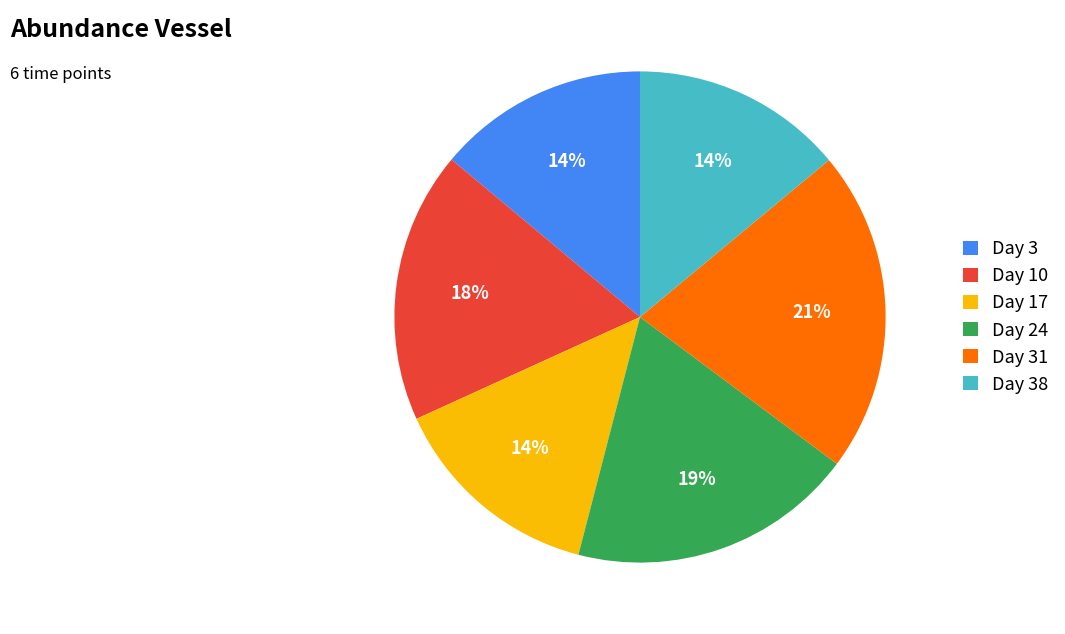

Is the sum of Day 38 and Day 17 greater than half?

No